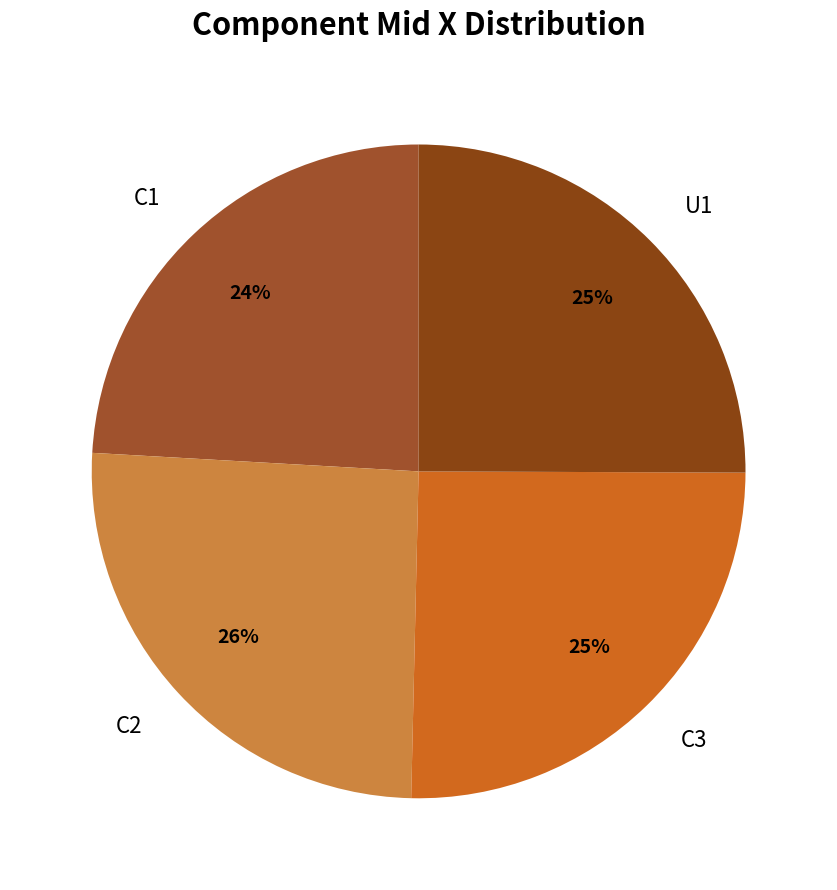

Is it true that C3 is 35% of the pie?

False